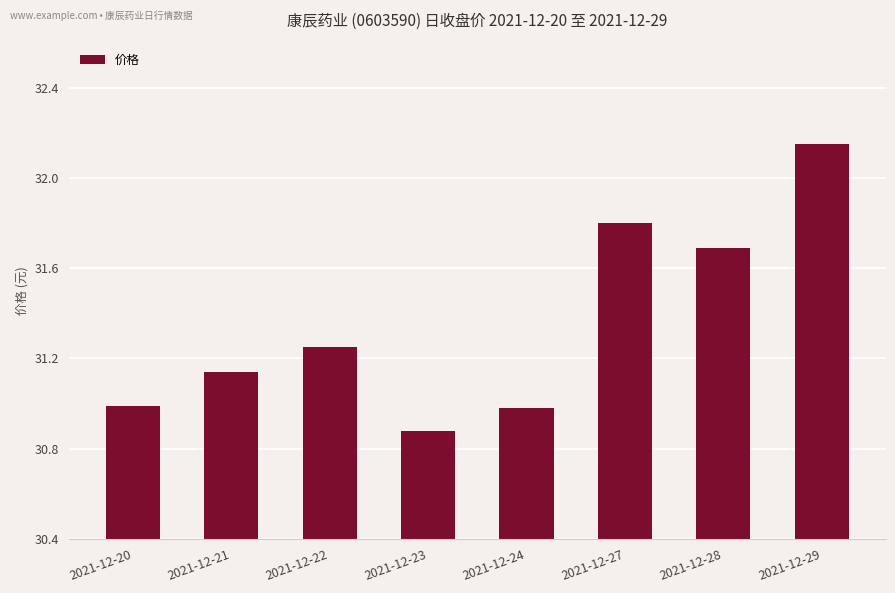

At which category does the chart reach its minimum across all series?

2021-12-23